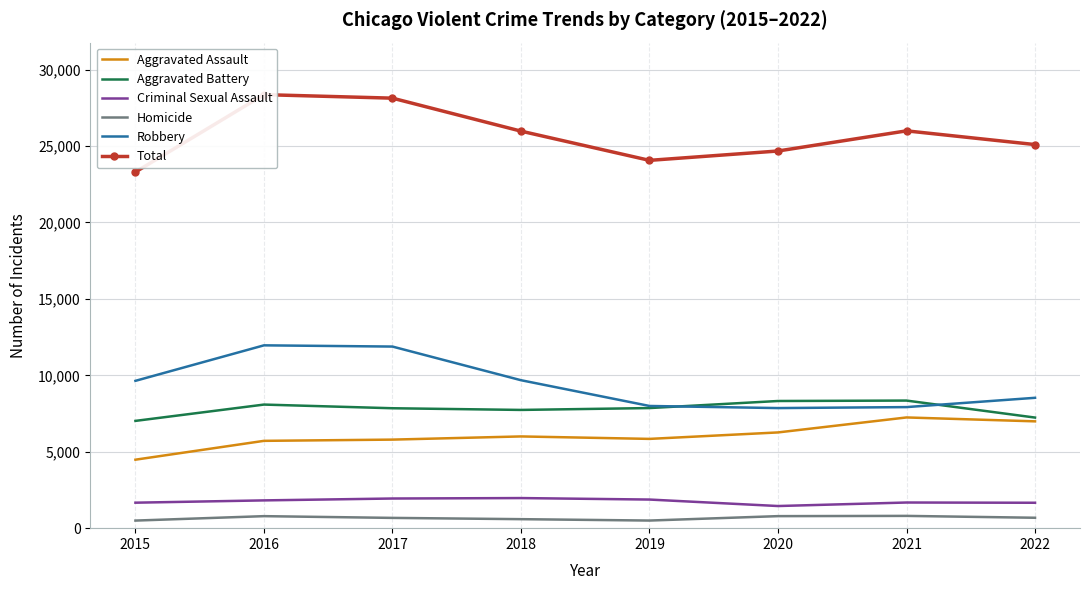

What is the smallest value displayed?

496